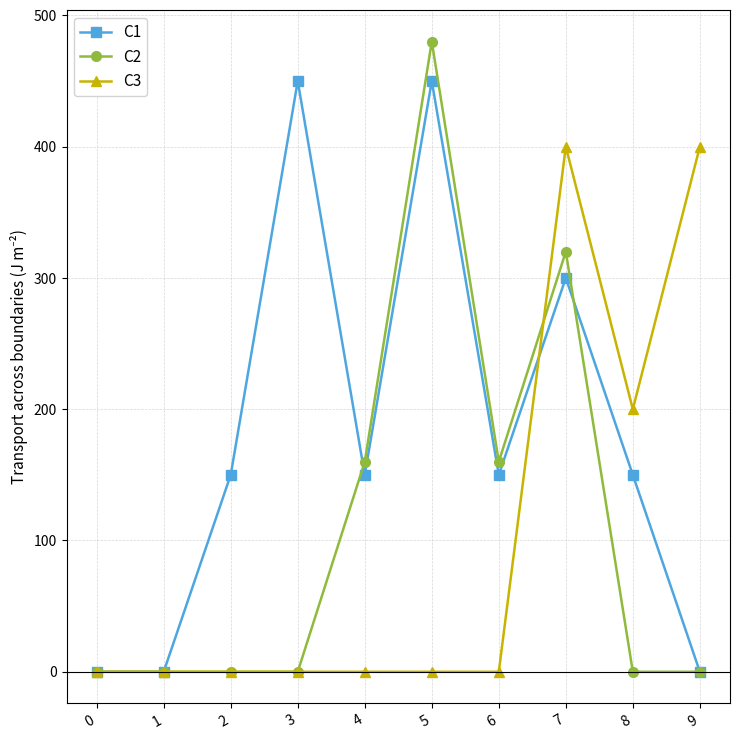

What is the value of the C1 point at the 3rd from the left?

150